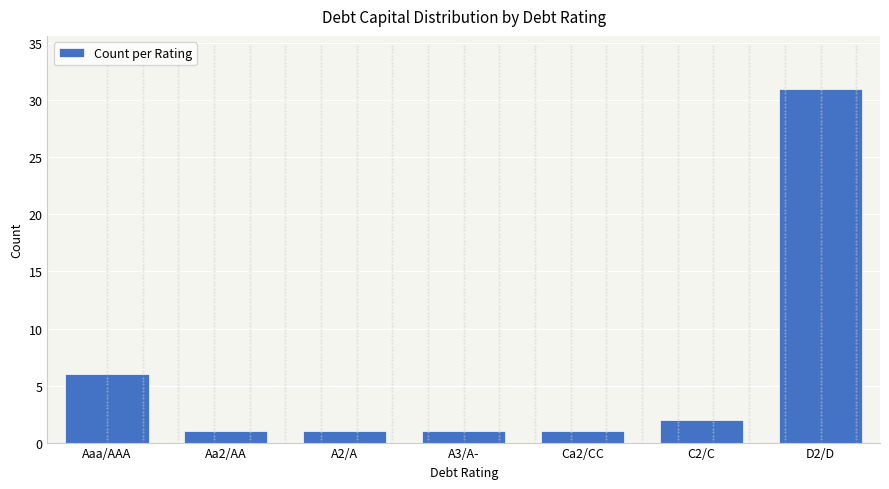

True or false: the data shows 13 at D2/D.

False